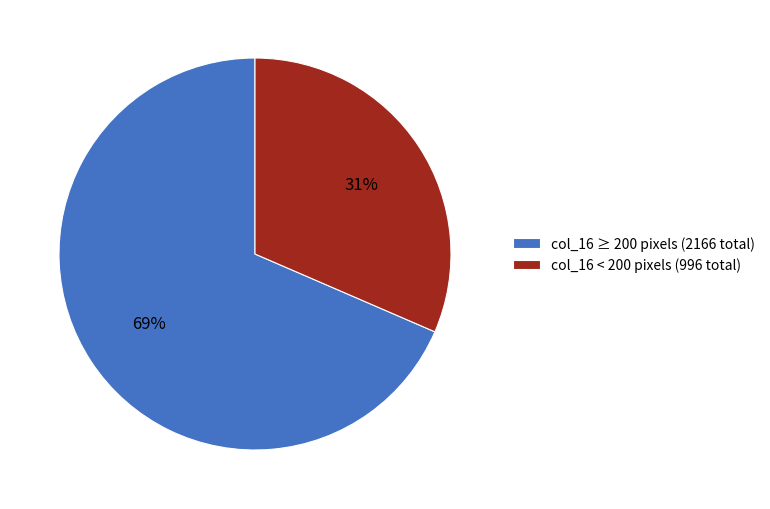

What is the majority slice?

col_16 ≥ 200 pixels (2166 total)